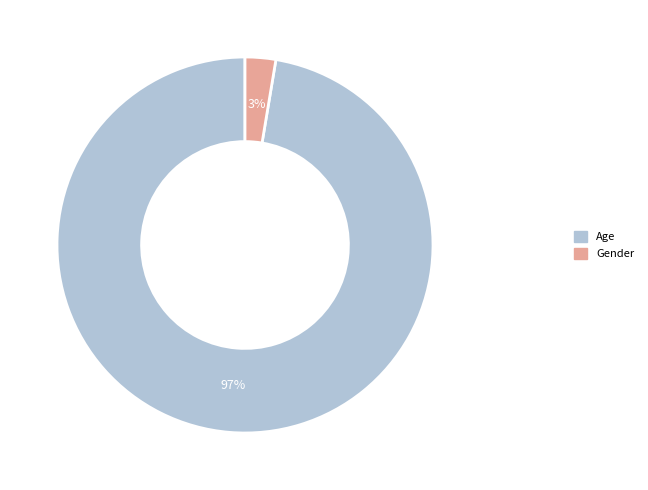

How many segments does this pie chart have?

2